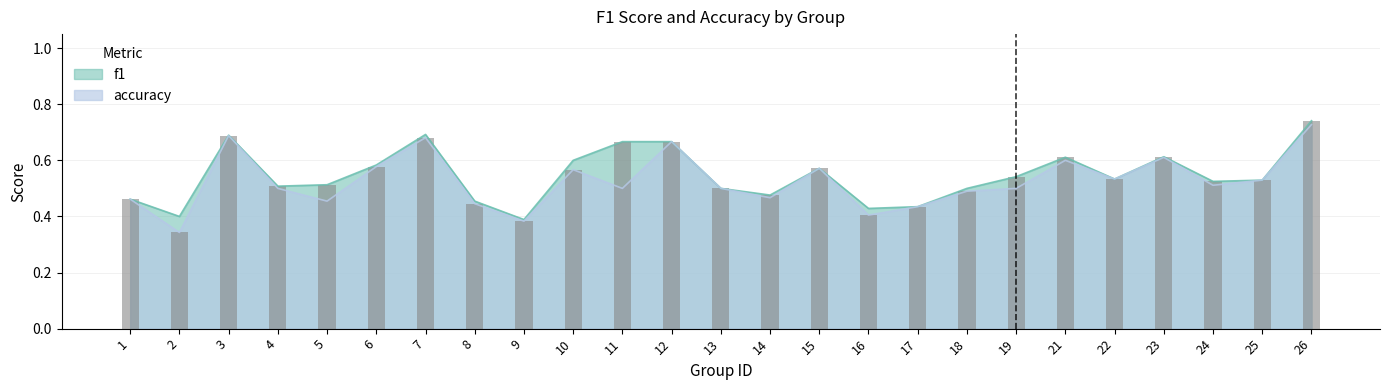

What is the value of the accuracy bar at the 11th from the left?

0.5